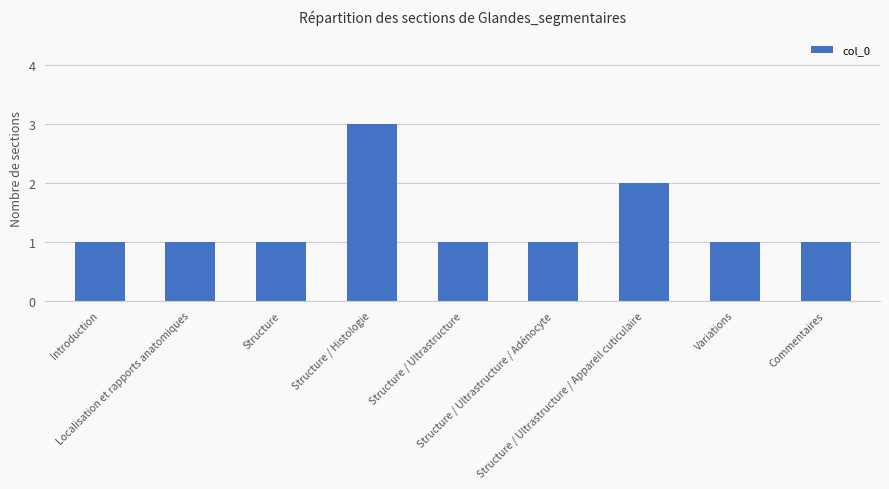

Where is the data nearest to the value 2?

Structure / Ultrastructure / Appareil cuticulaire